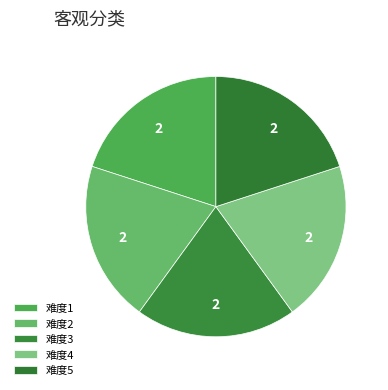

How many segments does this pie chart have?

5